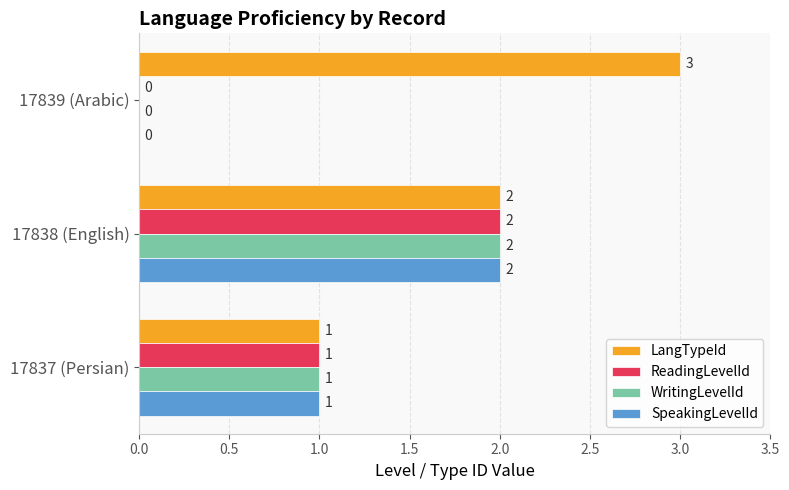

Which series has the largest total across all categories?

LangTypeId